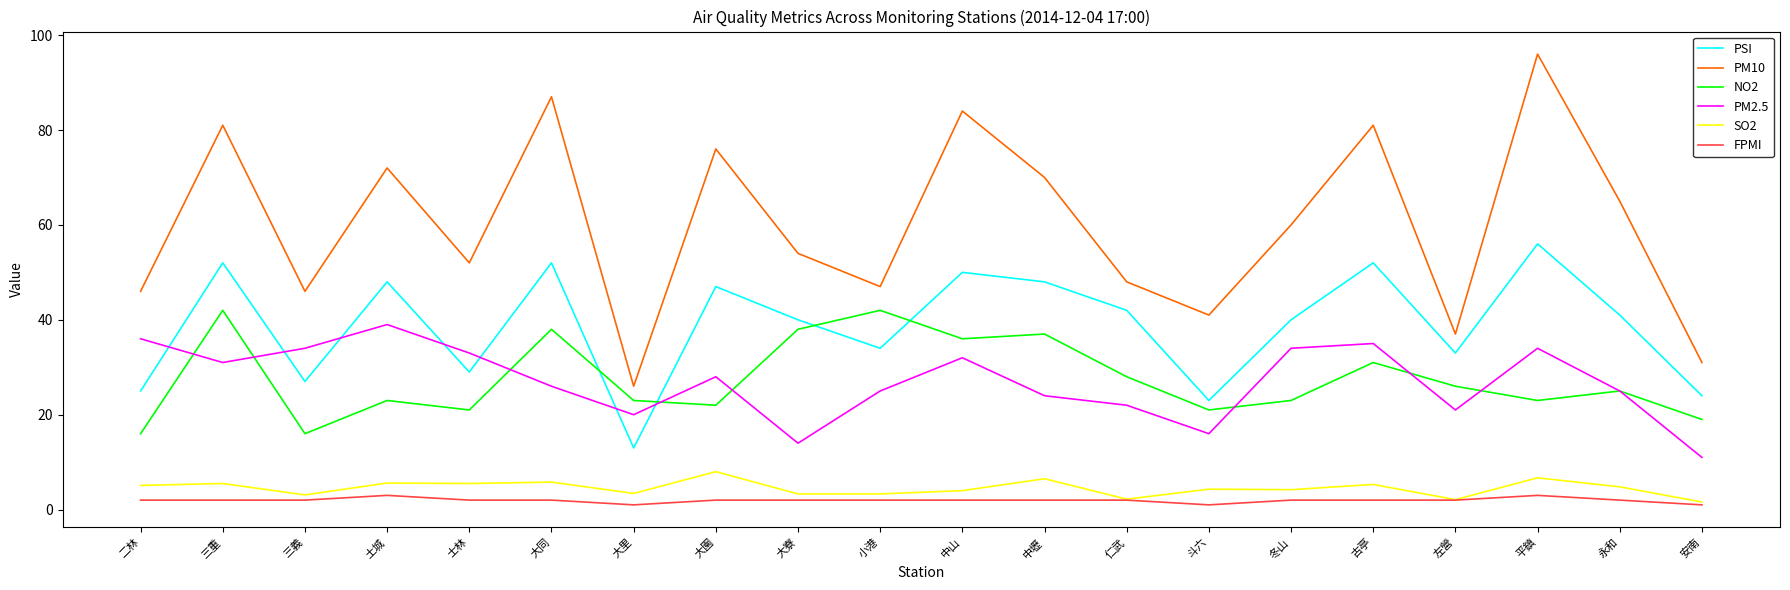

Where is PSI nearest to the value 34?

小港